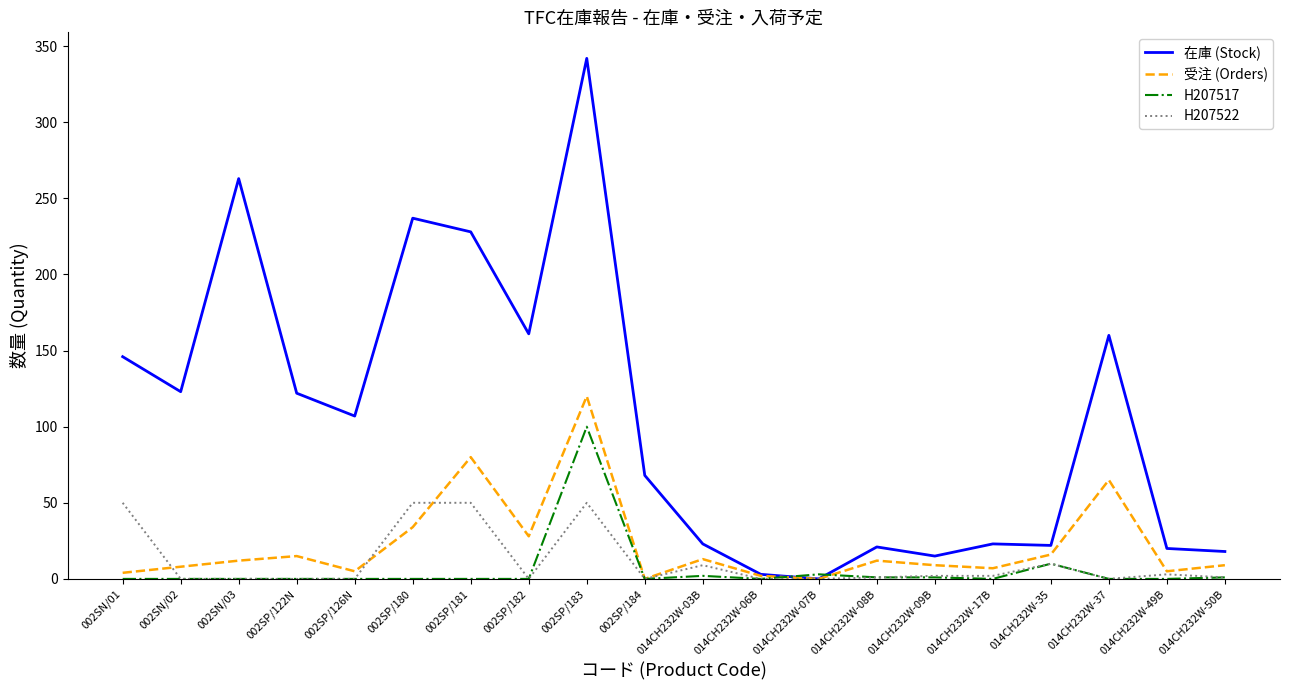

What is the total value across all series at 014CH232W-07B?

3